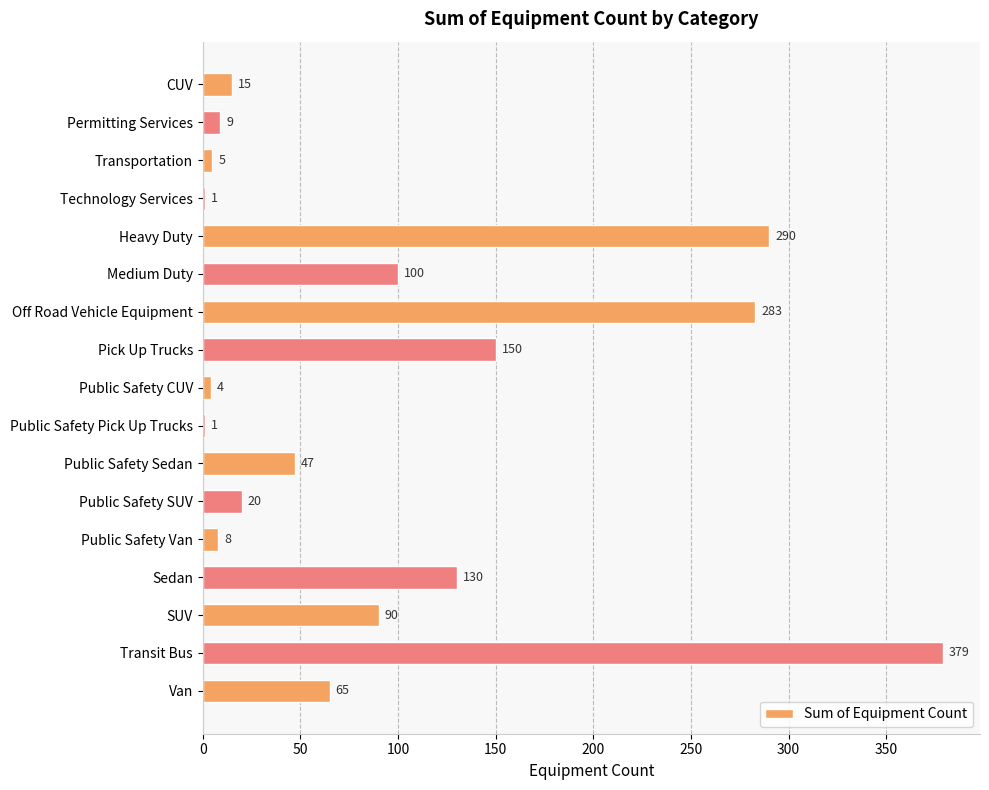

What is the sum of all values?

1597